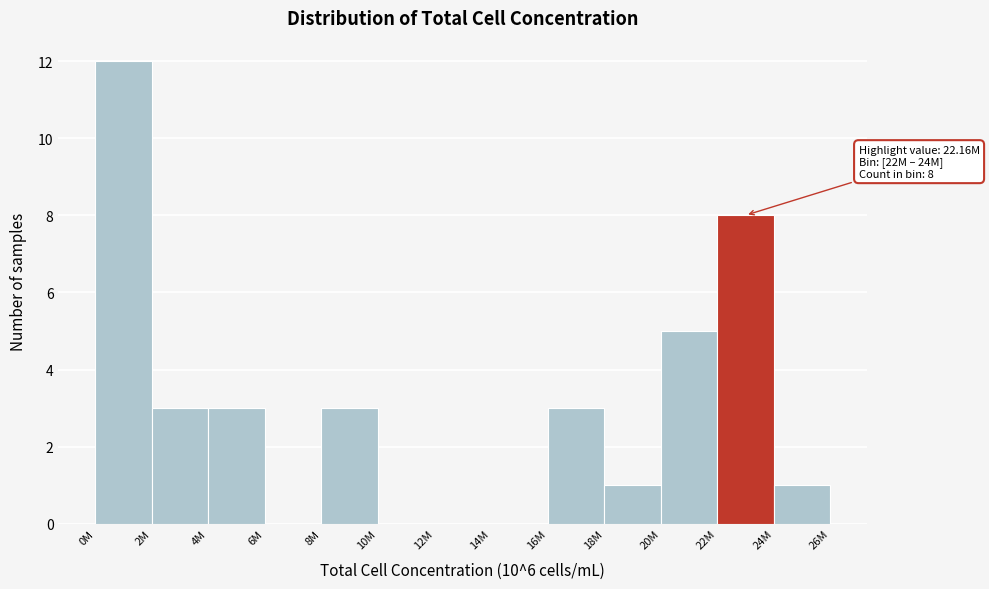

Reading left to right, what are all the values shown in this chart?

0M=12	2M=3	4M=3	6M=0	8M=3	10M=0	12M=0	14M=0	16M=3	18M=1	20M=5	22M=8	24M=1